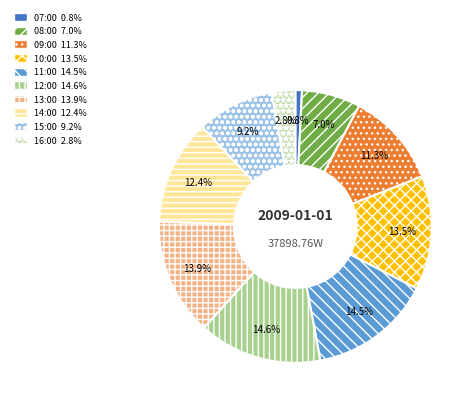

How much of the chart is everything except 15:00?

90.8%